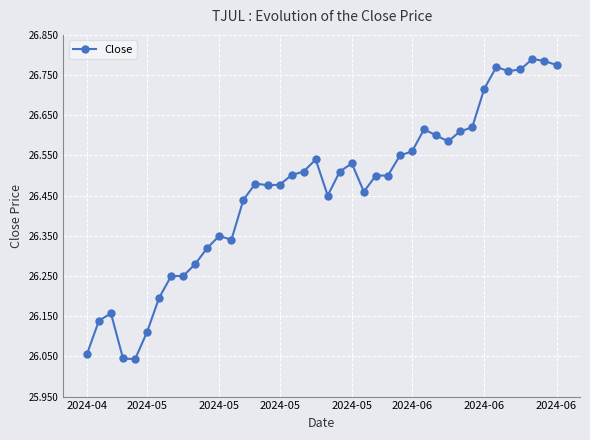

How many data points does each series have?

40